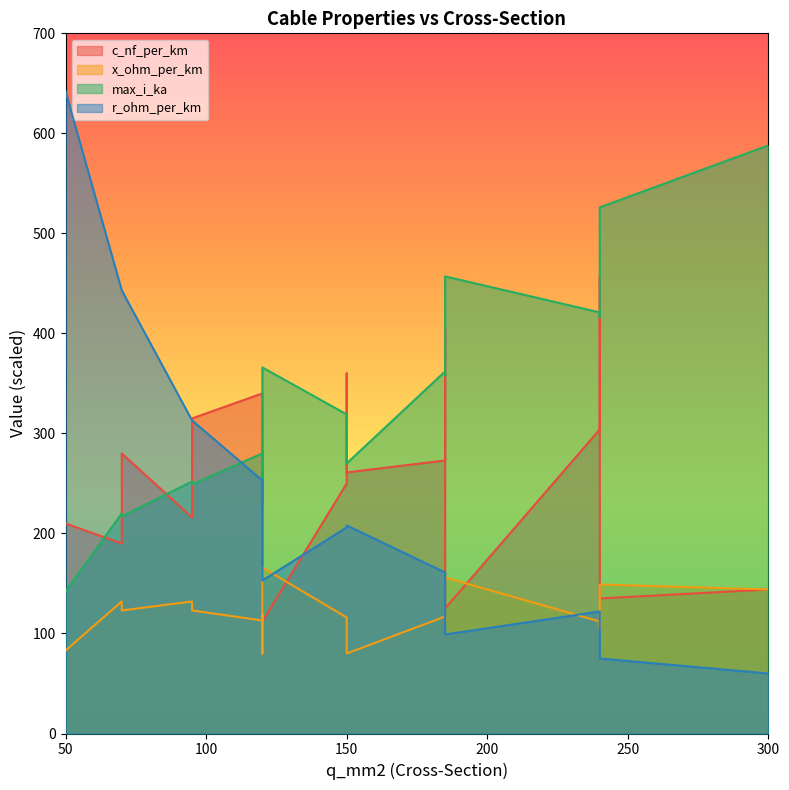

At which category is the sum across all series the highest?

240